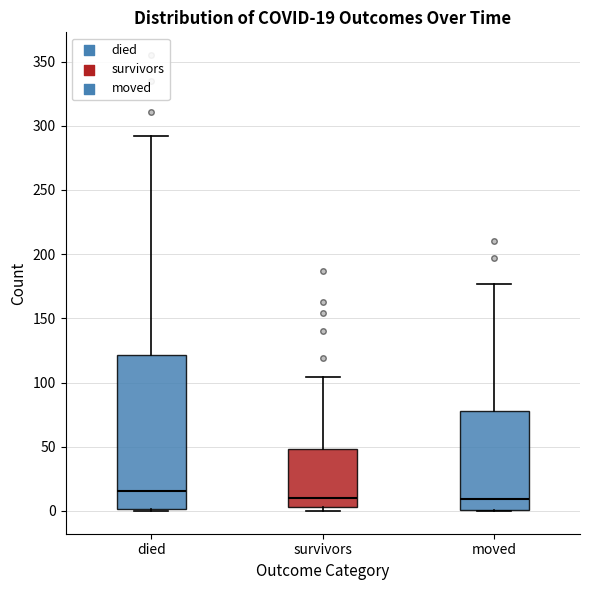

Which box has the highest median line?

died